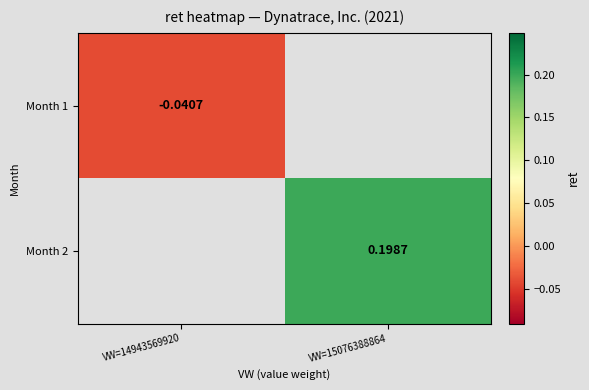

Is it true that Month 2 equals 0.2 at VW=15076388864?

True